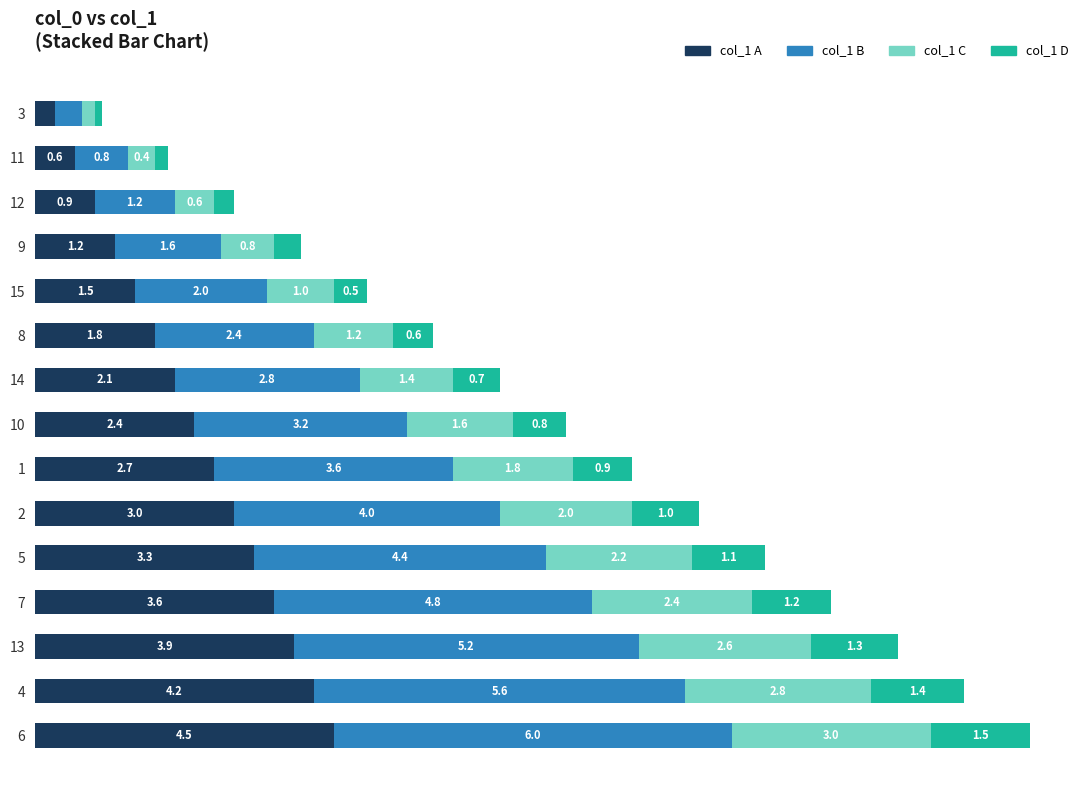

List the labels in order of col_1 A value, largest first.

6, 4, 13, 7, 5, 2, 1, 10, 14, 8, 15, 9, 12, 11, 3